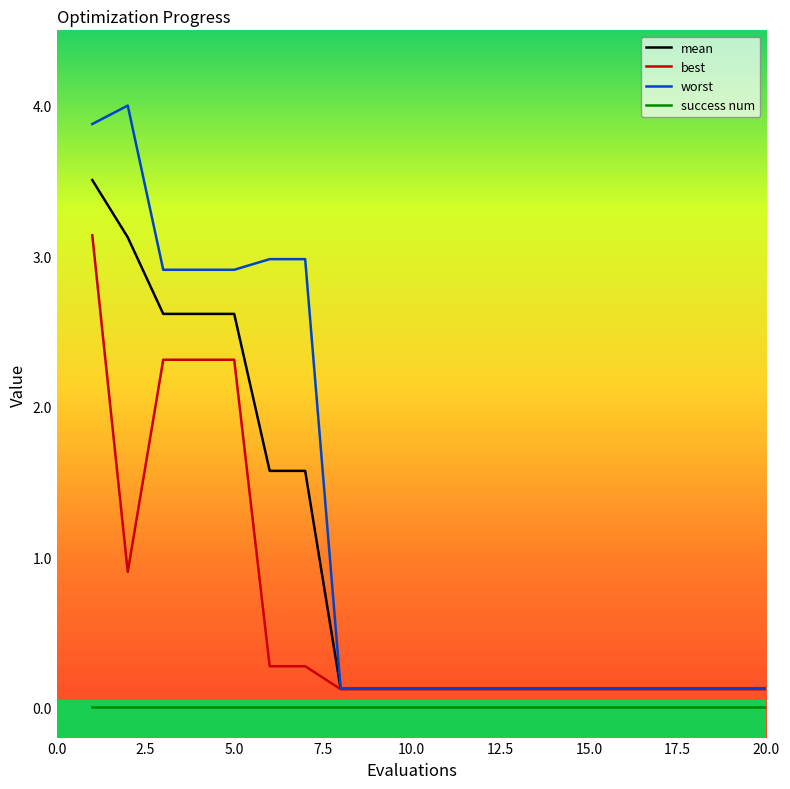

Which series has the widest spread of values?

worst